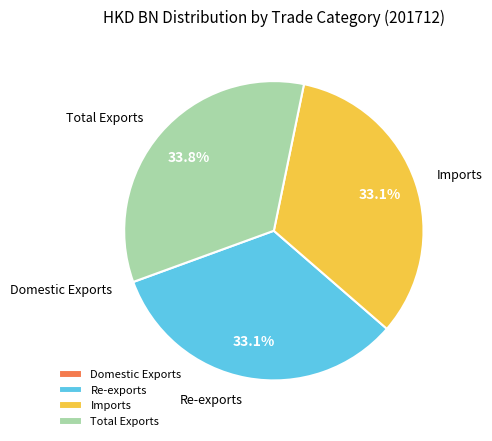

To the nearest percent, what percentage of the pie is Re-exports?

33%